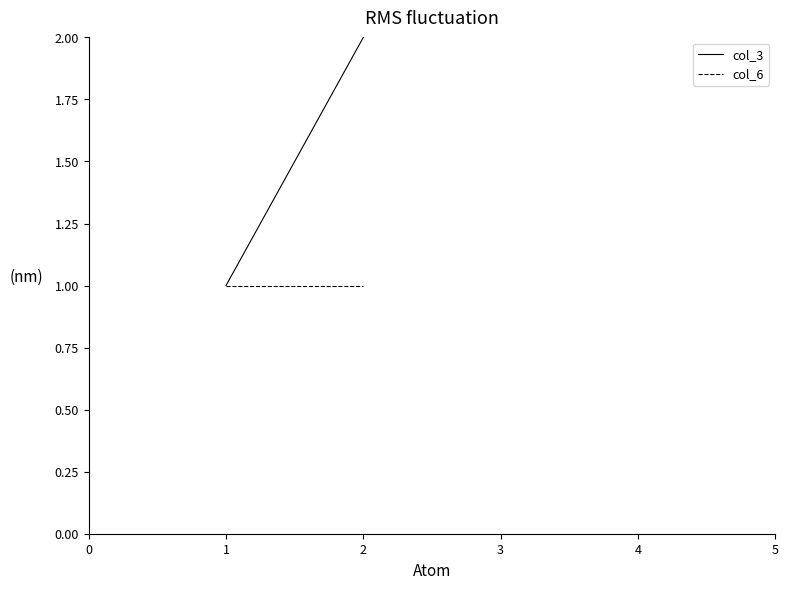

Which series has the largest total across all categories?

col_3